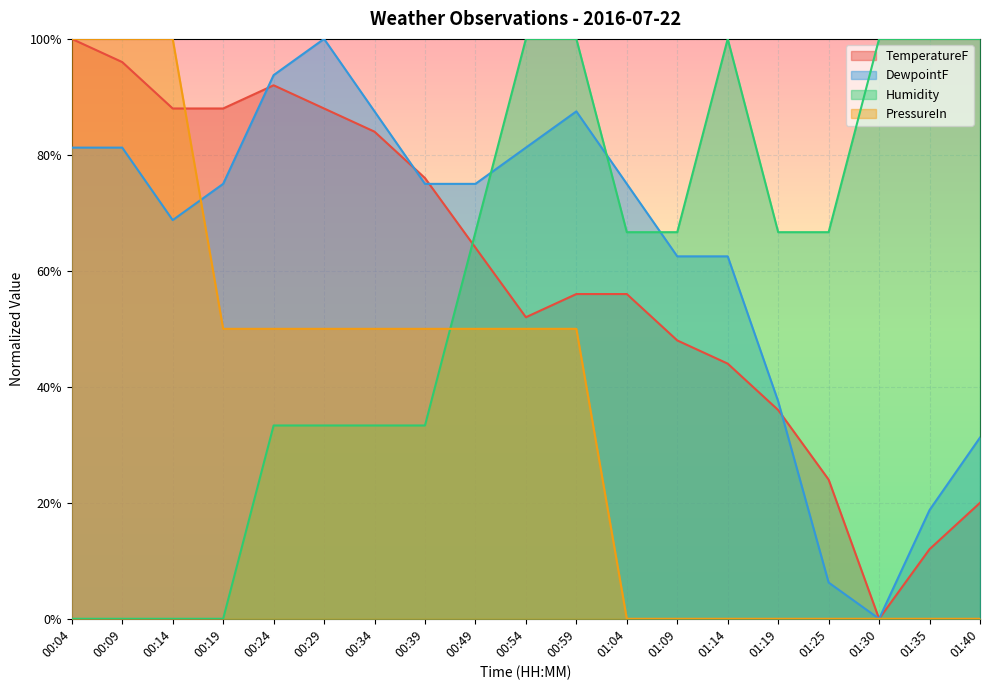

Read the Humidity value at 01:35.

1.0